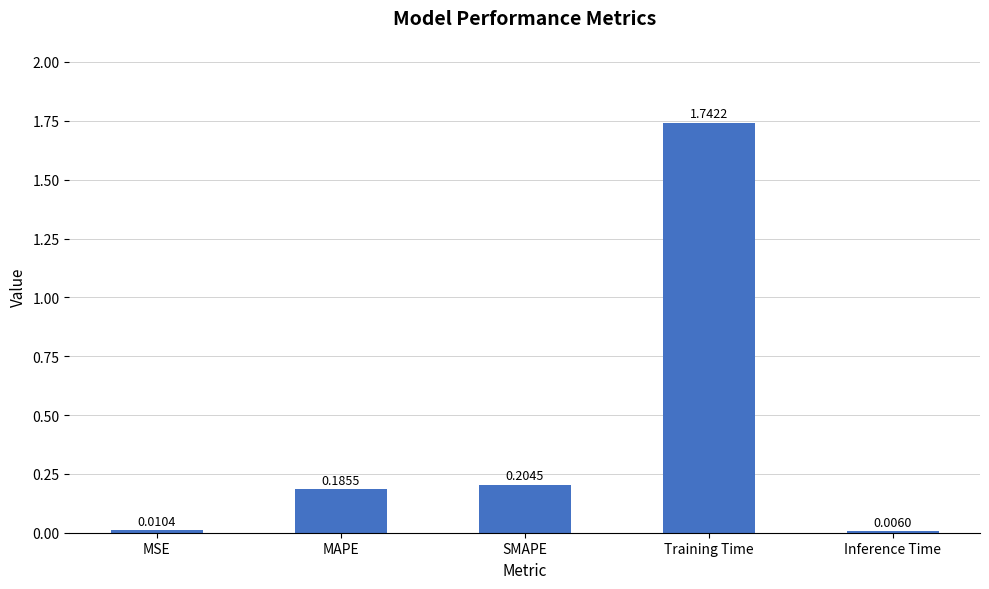

At which label is the value closest to 0?

Inference Time